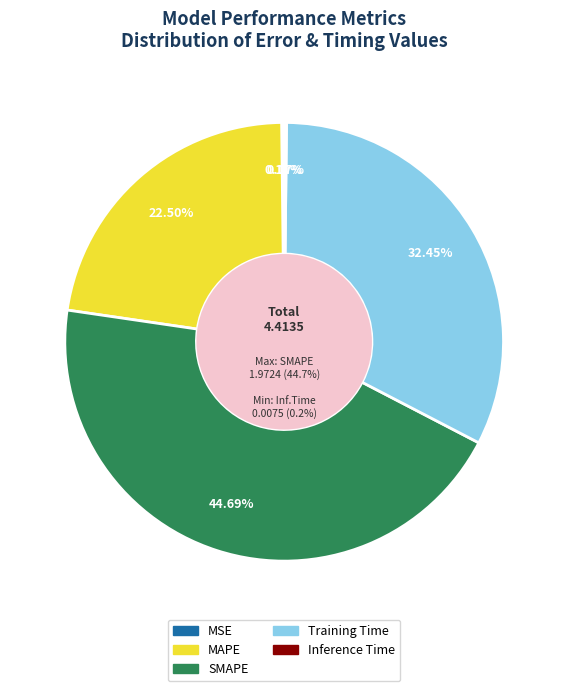

Which slice is the smallest?

Inference Time